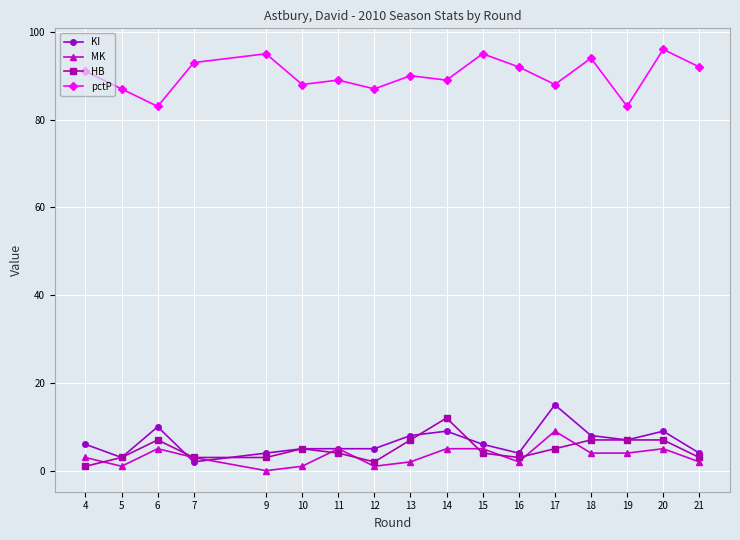

Is the value of pctP at 9 greater than the value of MK at 13?

Yes